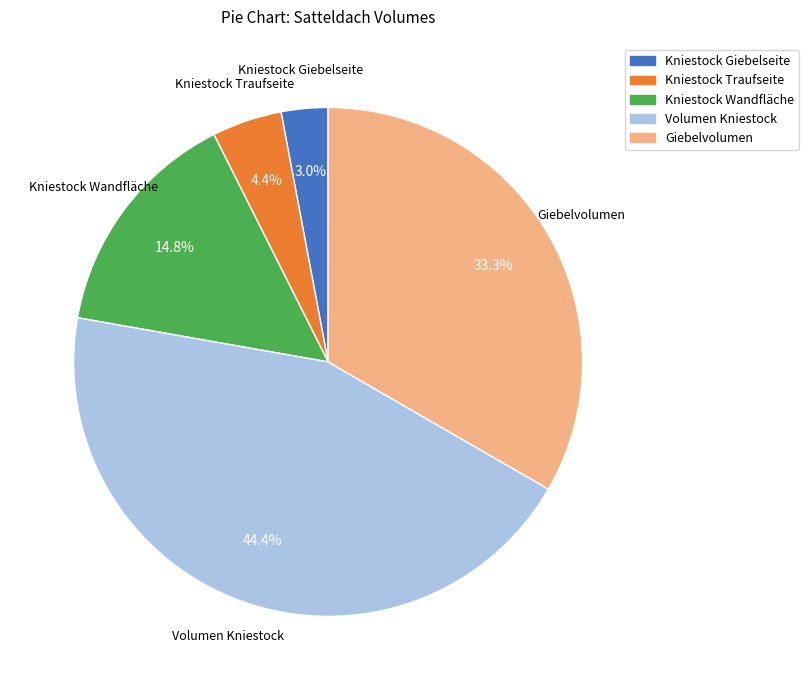

What portion of the pie excludes Kniestock Traufseite?

95.6%